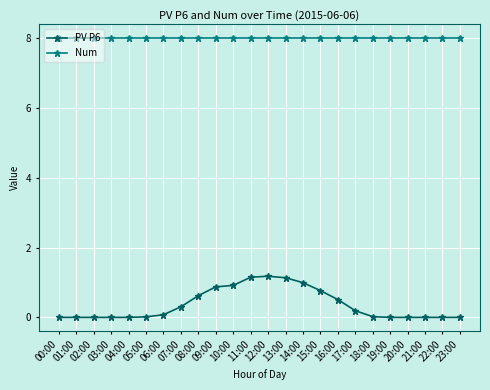

What is the label of the 1st point from the left?

00:00